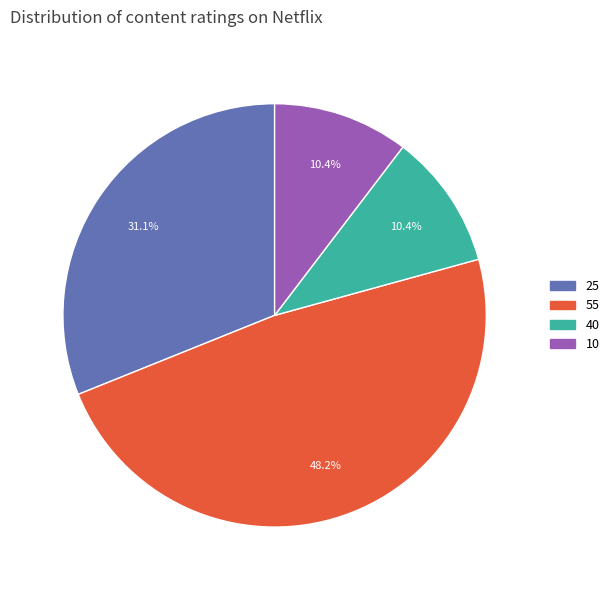

Does any single category account for the majority?

No